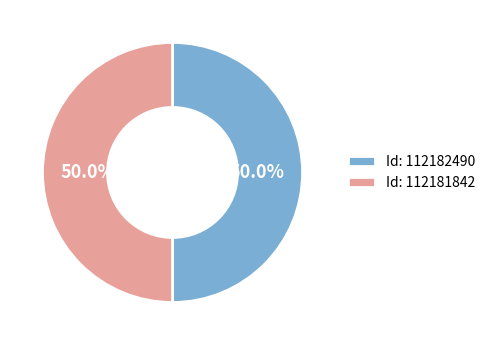

Approximately how many times larger is the value at Id: 112181842 compared to Id: 112182490?

1.0